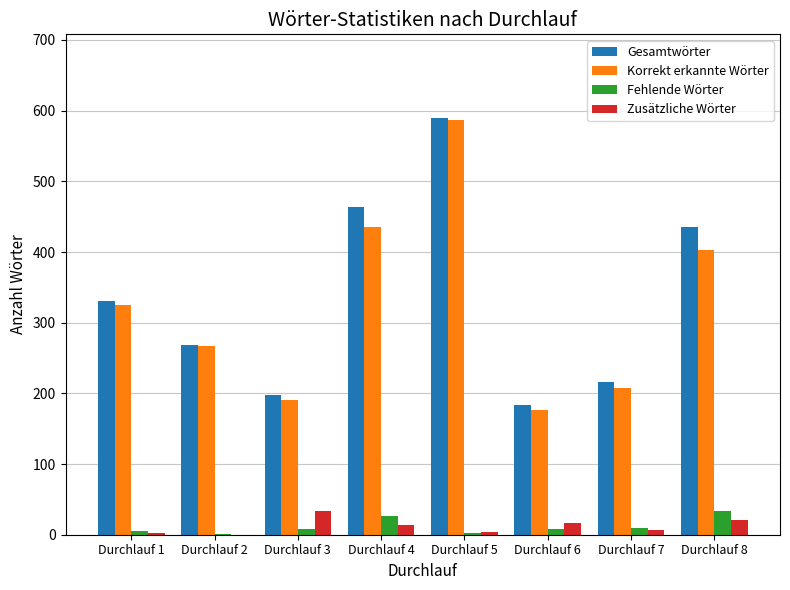

At which category is the sum across all series the highest?

Durchlauf 5